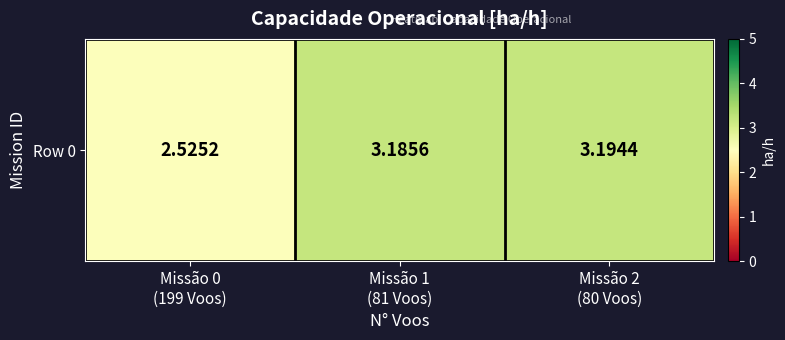

The value at Missão 0
(199 Voos) is 3.4. True or false?

False